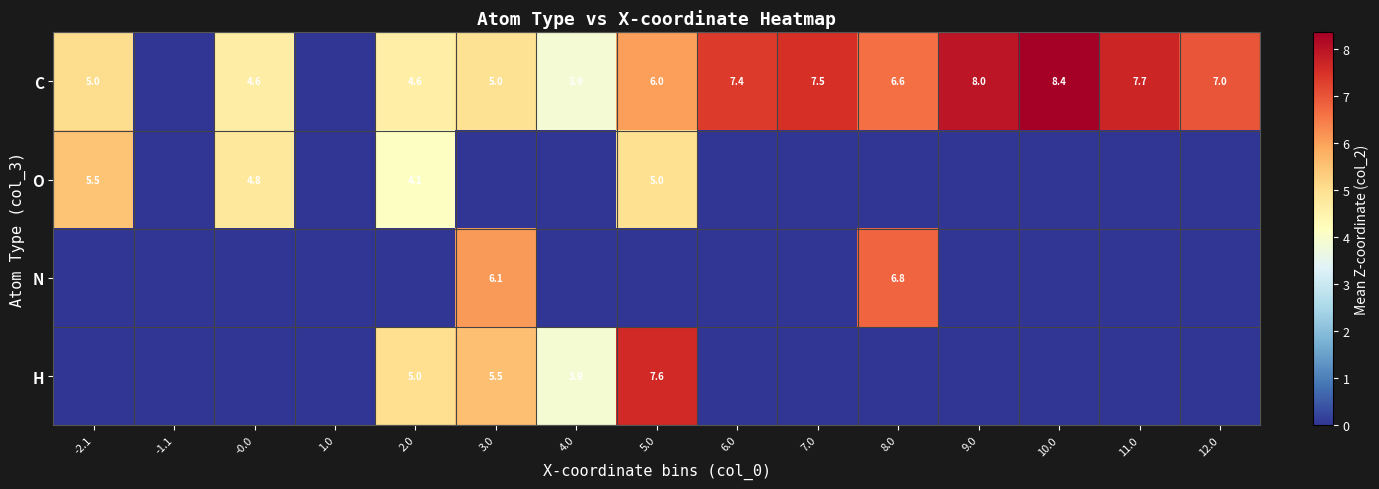

How many distinct data groups are displayed?

4